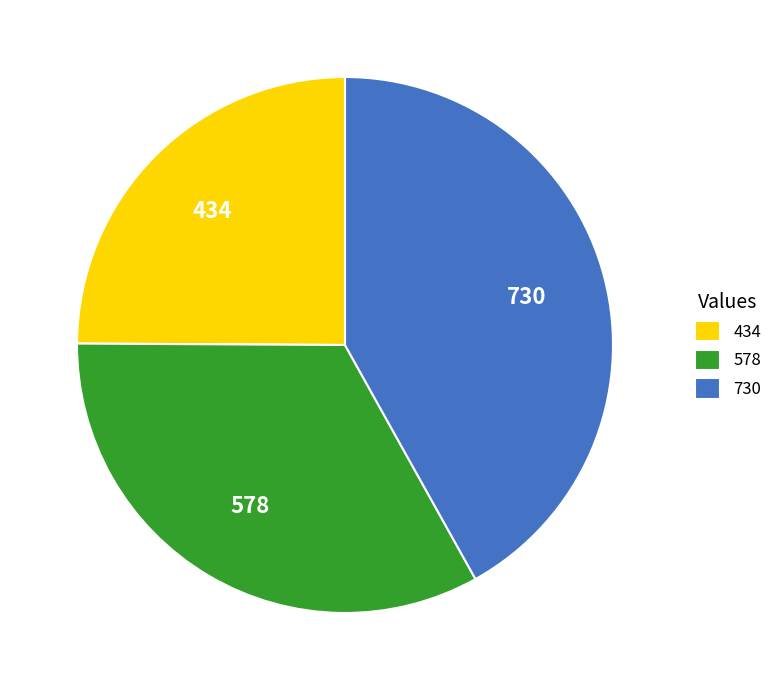

Do 434 and 578 together represent more than half of the pie?

Yes